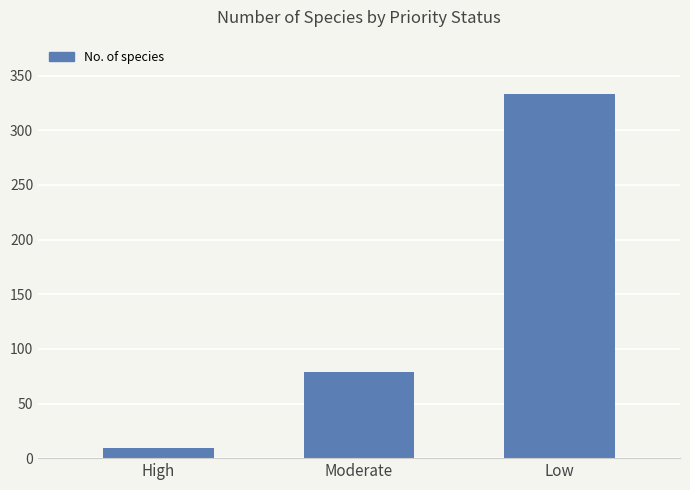

How many bars are there in total?

3